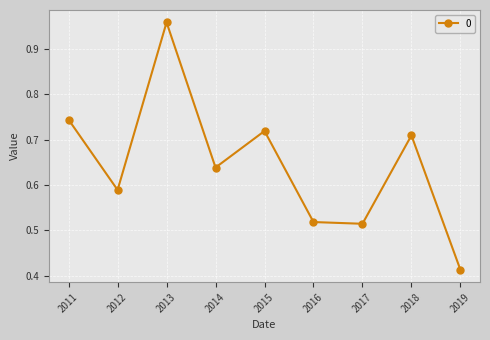

How many interior local peaks (higher than both neighbors) does the data have?

3